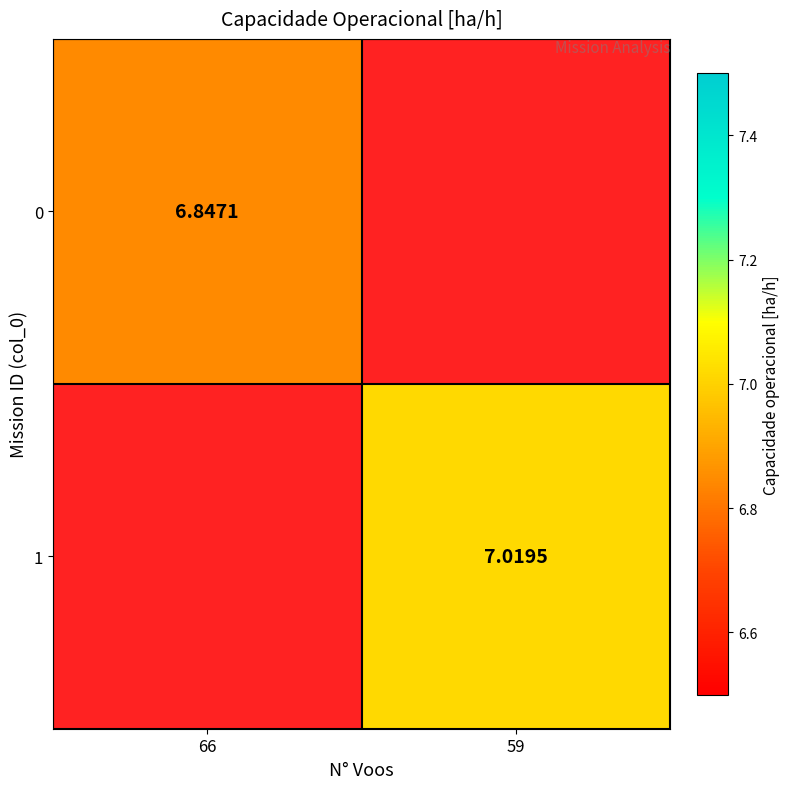

How many categories are shown in the chart?

2